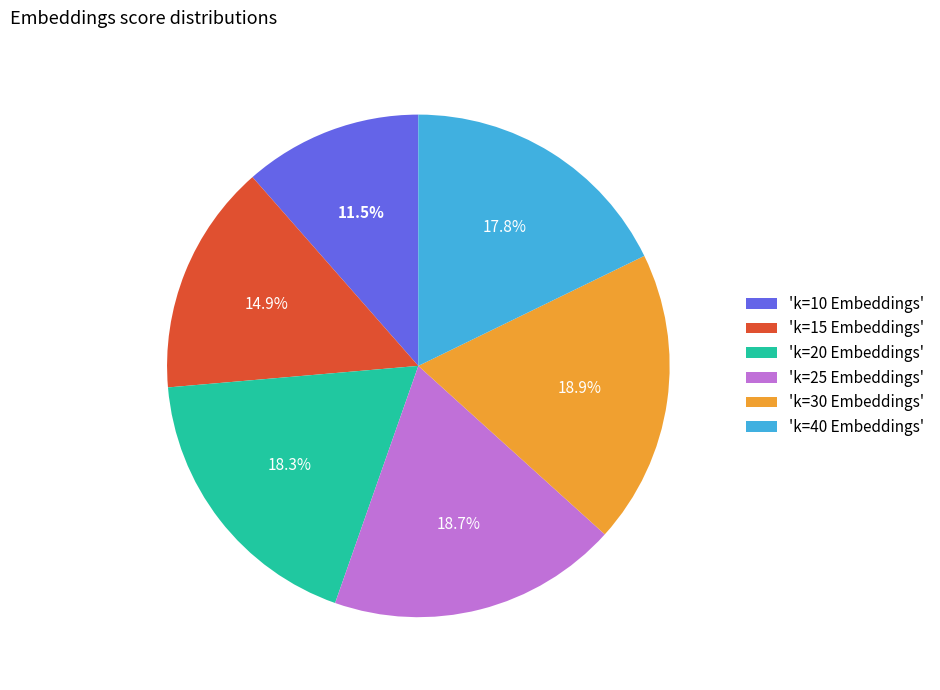

Is there a majority slice in this chart?

No